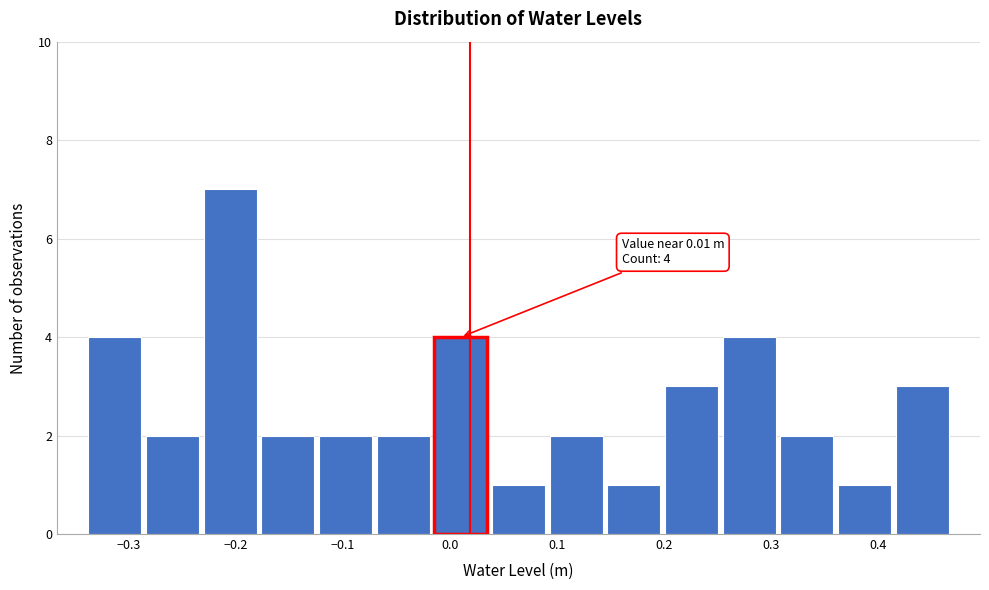

Over which range of the x-axis is the bar tallest?

-0.23 to -0.18